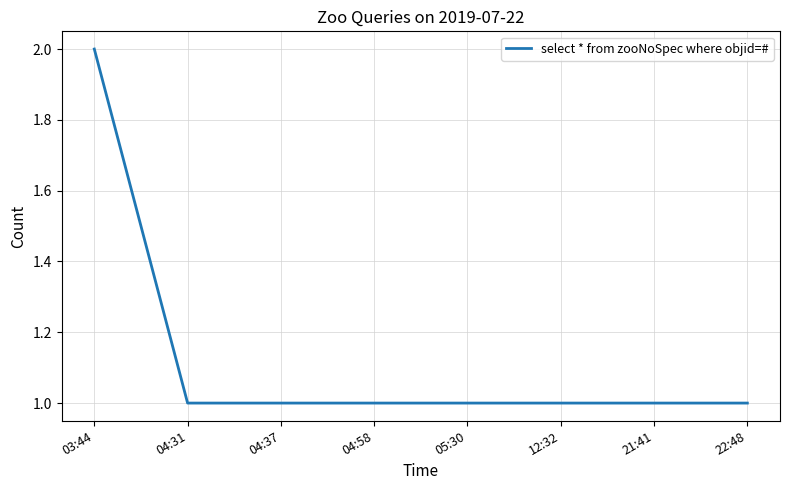

What is the sum of the values at 22:48 and 04:58?

2